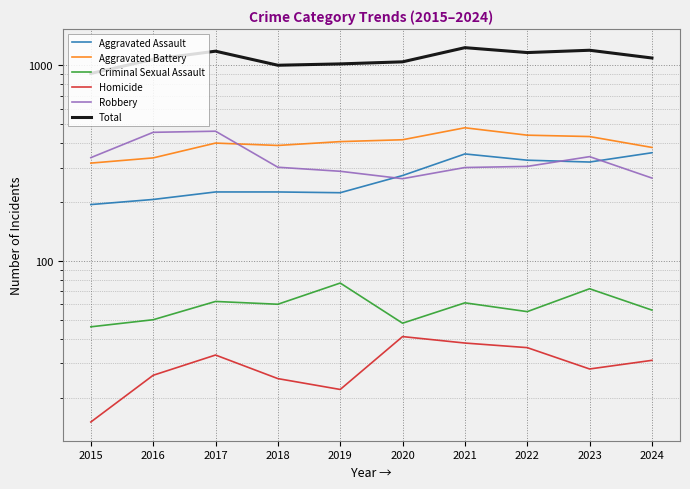

What is the maximum value shown in the chart?

1230